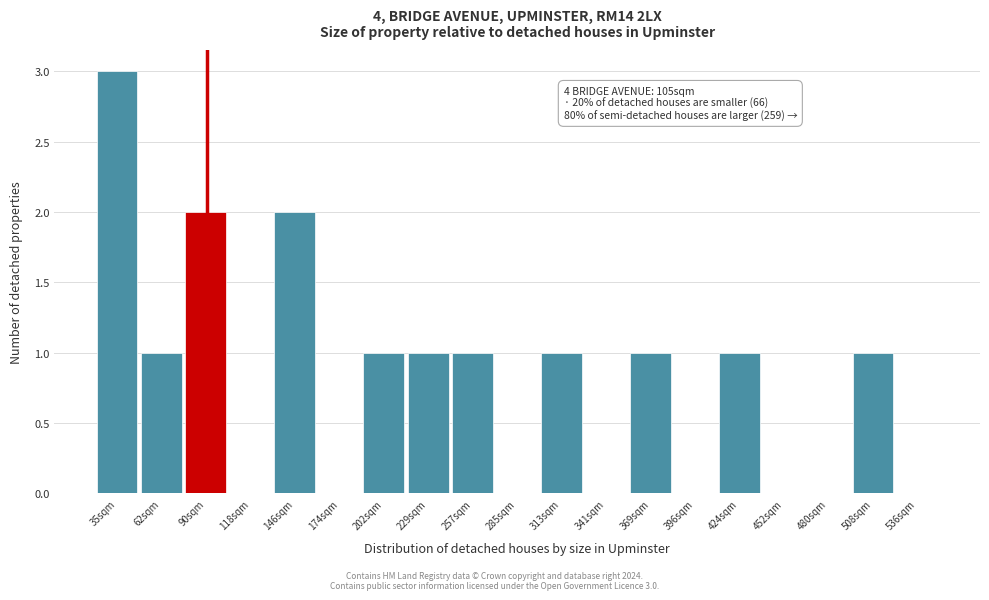

Reading left to right, transcribe all the data shown in this chart.

35sqm=3	62sqm=1	90sqm=2	118sqm=0	146sqm=2	174sqm=0	202sqm=1	229sqm=1	257sqm=1	285sqm=0	313sqm=1	341sqm=0	369sqm=1	396sqm=0	424sqm=1	452sqm=0	480sqm=0	508sqm=1	536sqm=0